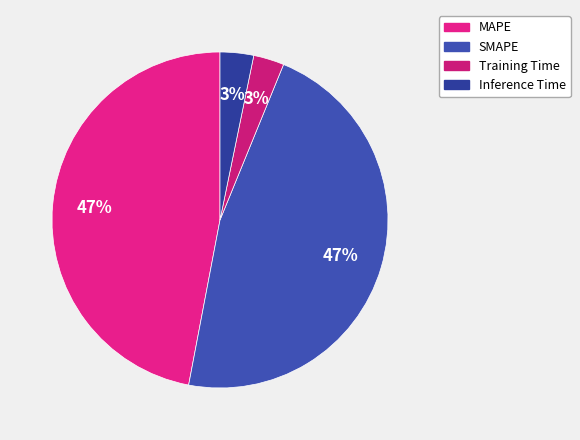

To the nearest percent, what is the difference between the largest and smallest slice percentages?

44%